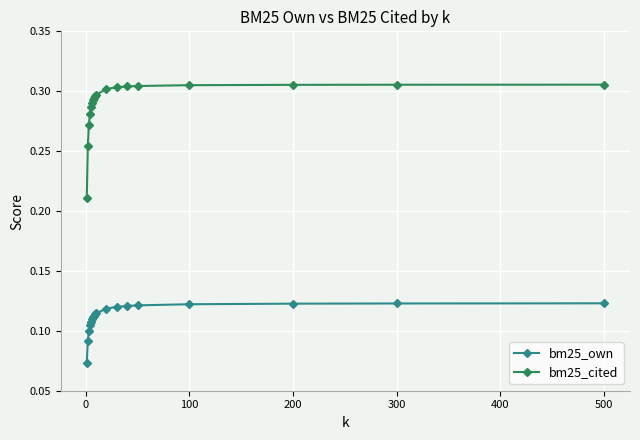

Which series has the largest range (max minus min)?

bm25_cited